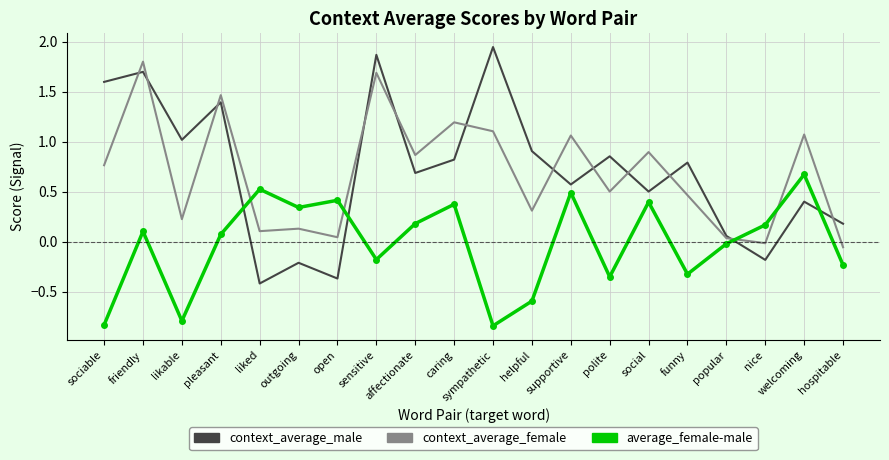

Is it true that average_female-male equals 0.1 at friendly?

True